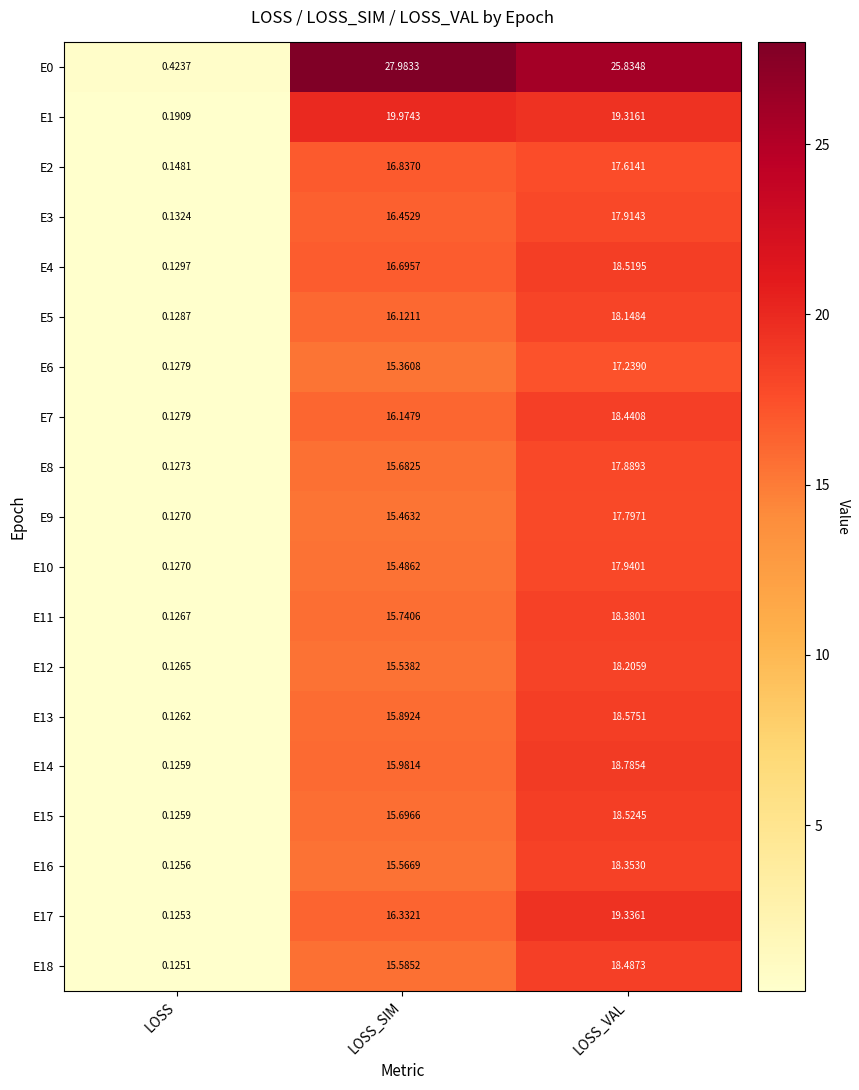

What is the maximum value shown in the chart?

28.0